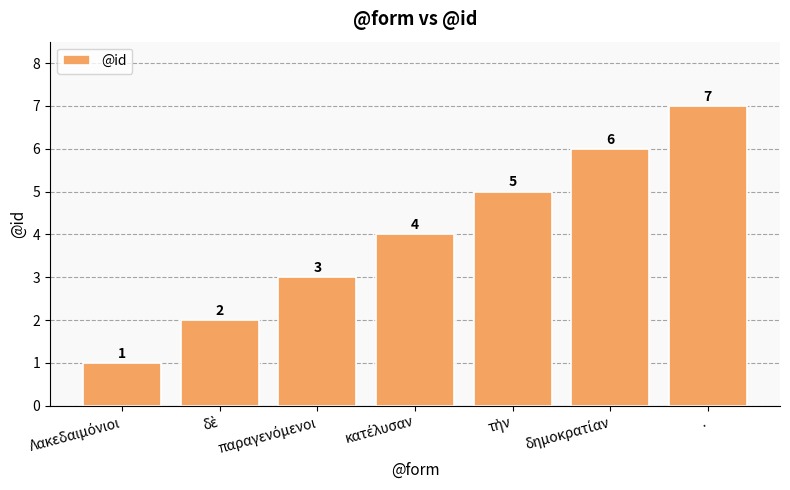

How many values are between 2 and 6?

5